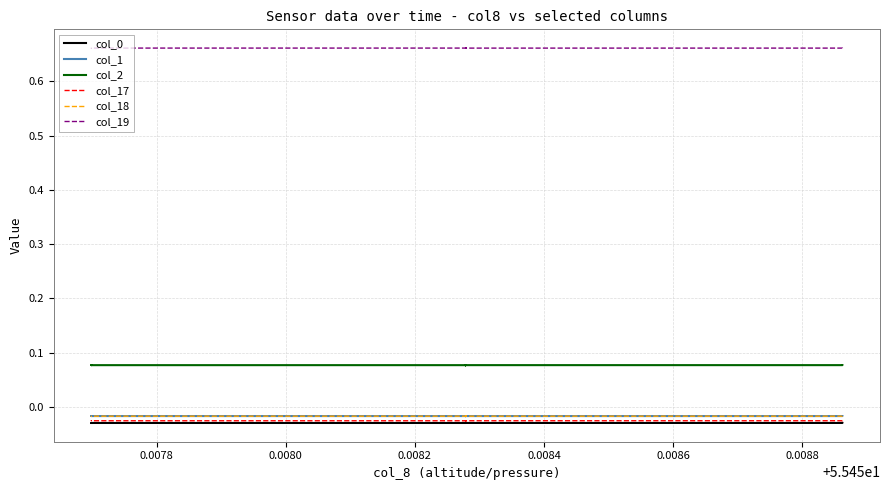

What is the sum of the col_2 values at 0.0088 and 0.0078?

0.2